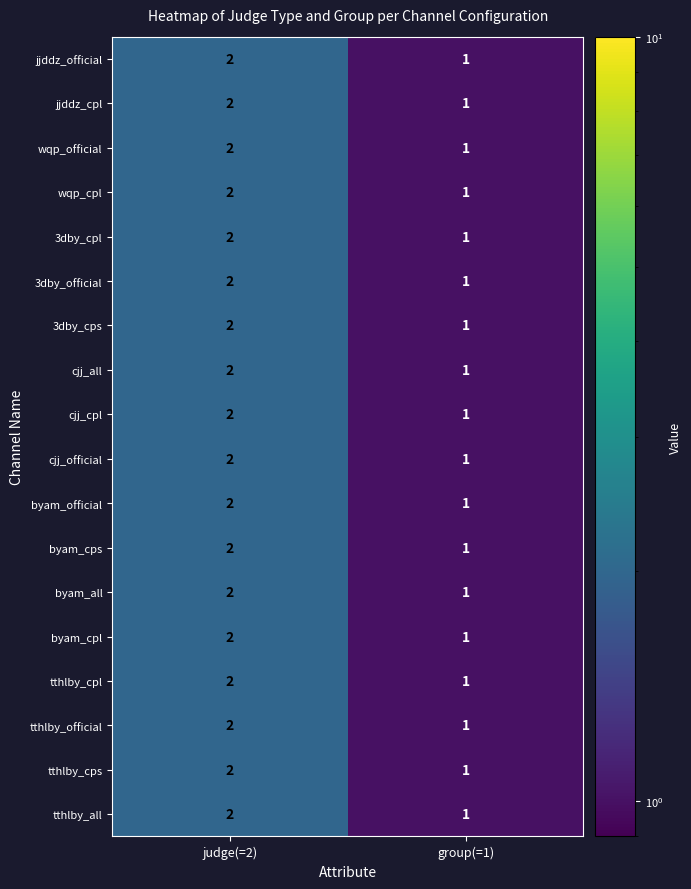

What is the total value across all series at judge(=2)?

36